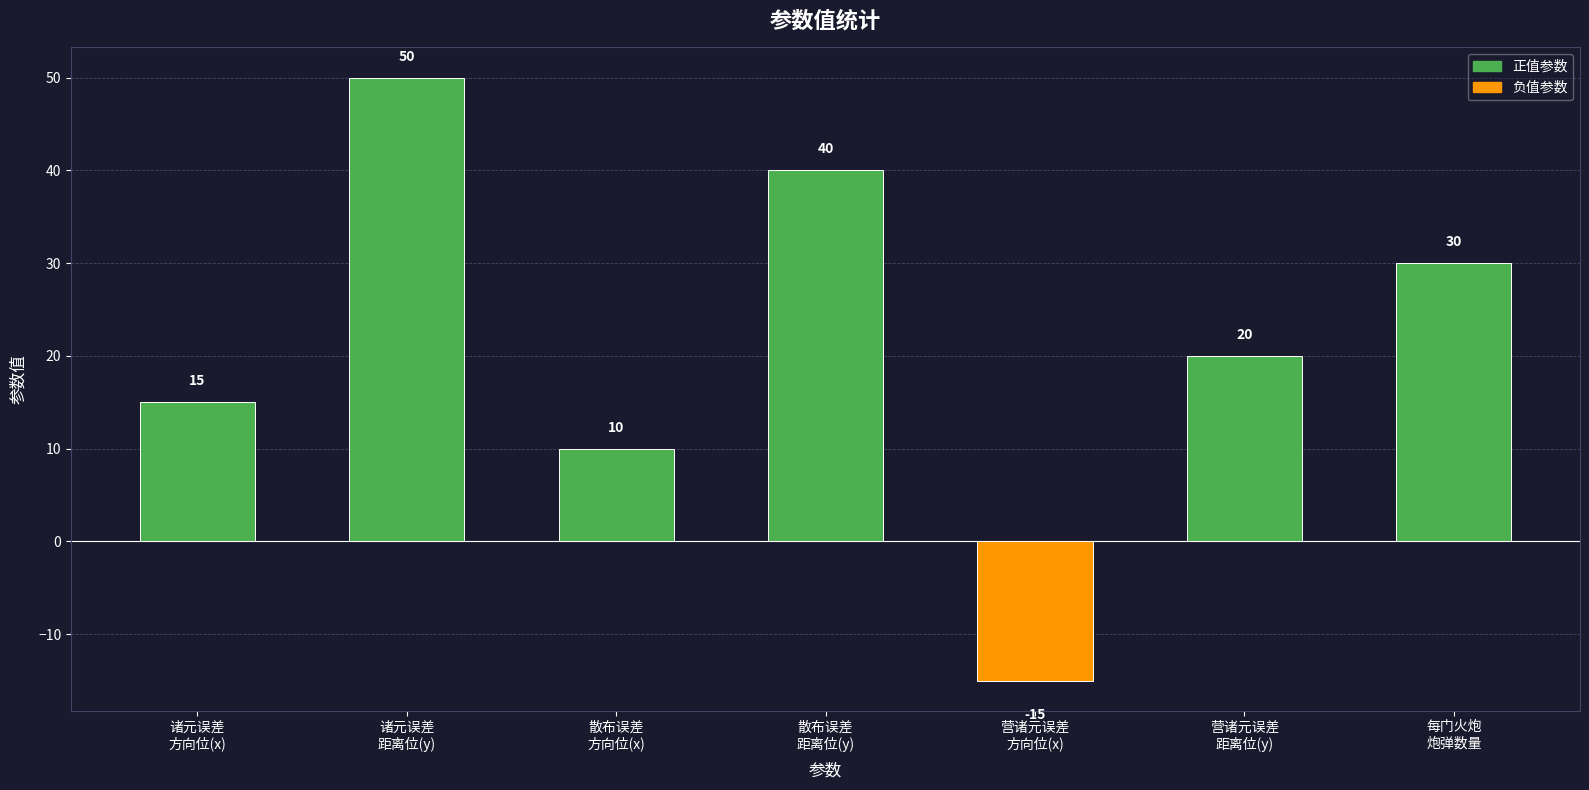

How many values are above zero?

6